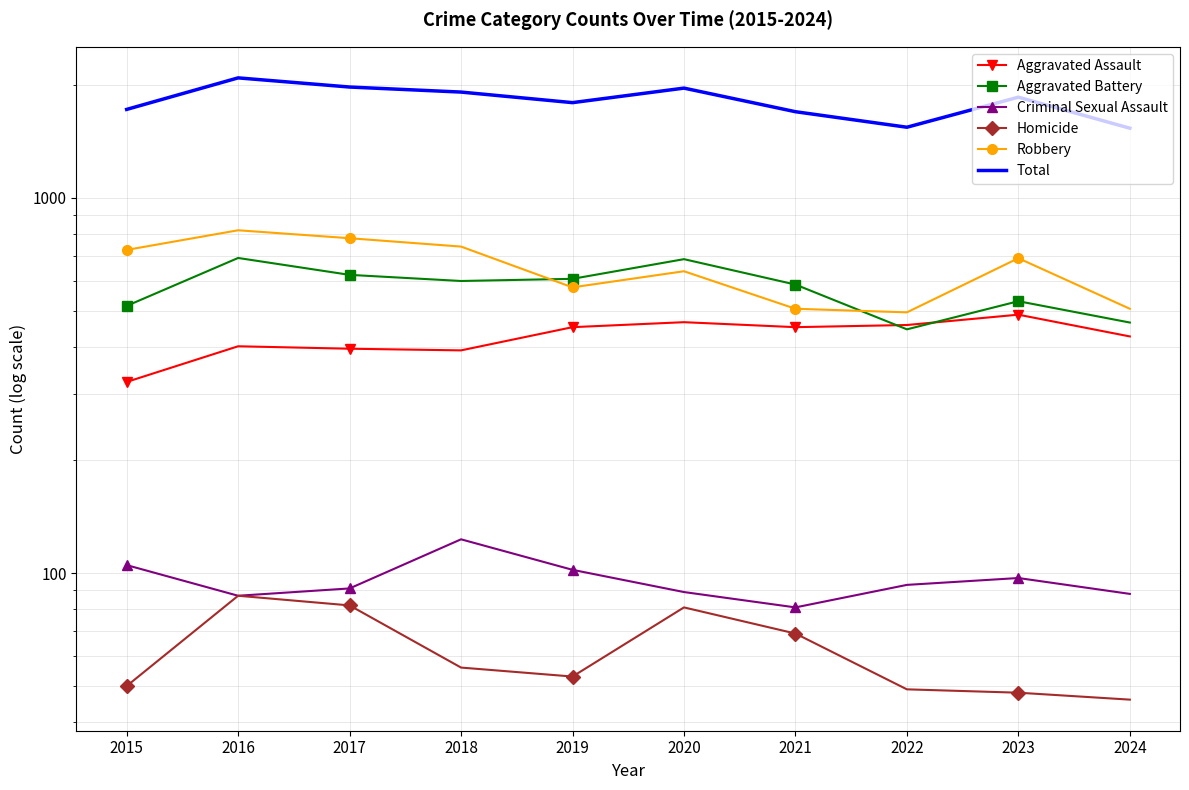

At which category does the chart reach its minimum across all series?

2024